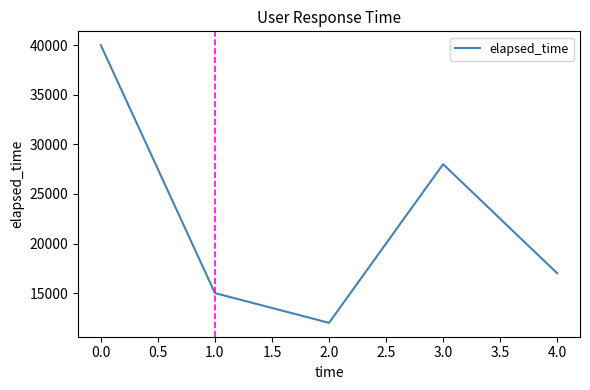

Rank the categories by value from lowest to highest.

2.0, 1.0, 4.0, 3.0, 0.0